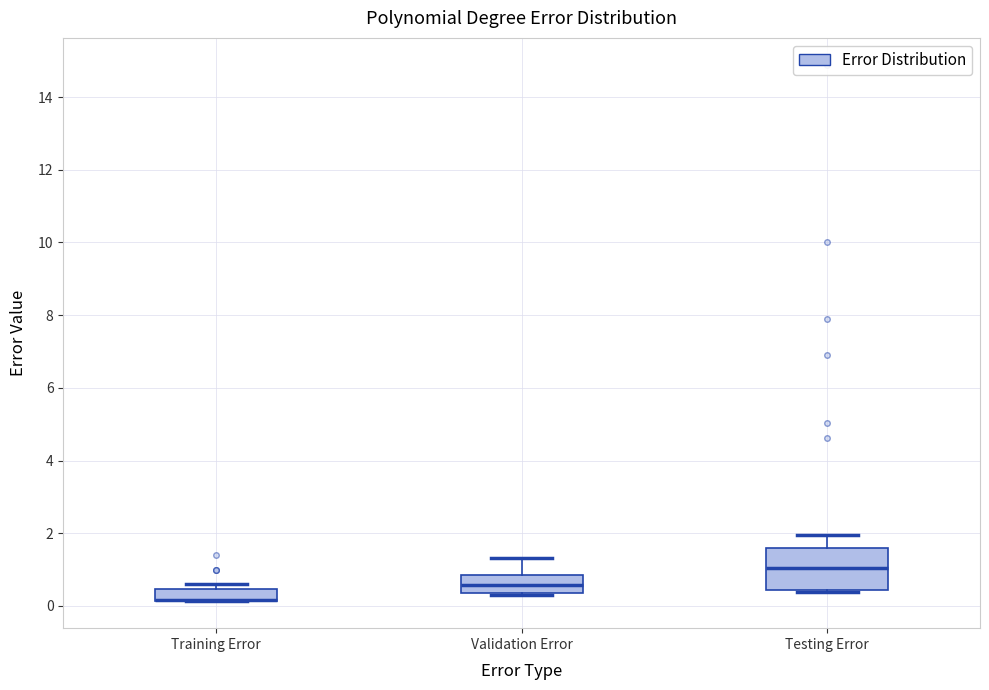

Comparing the boxes themselves (not the whiskers), which one is the tallest?

Testing Error